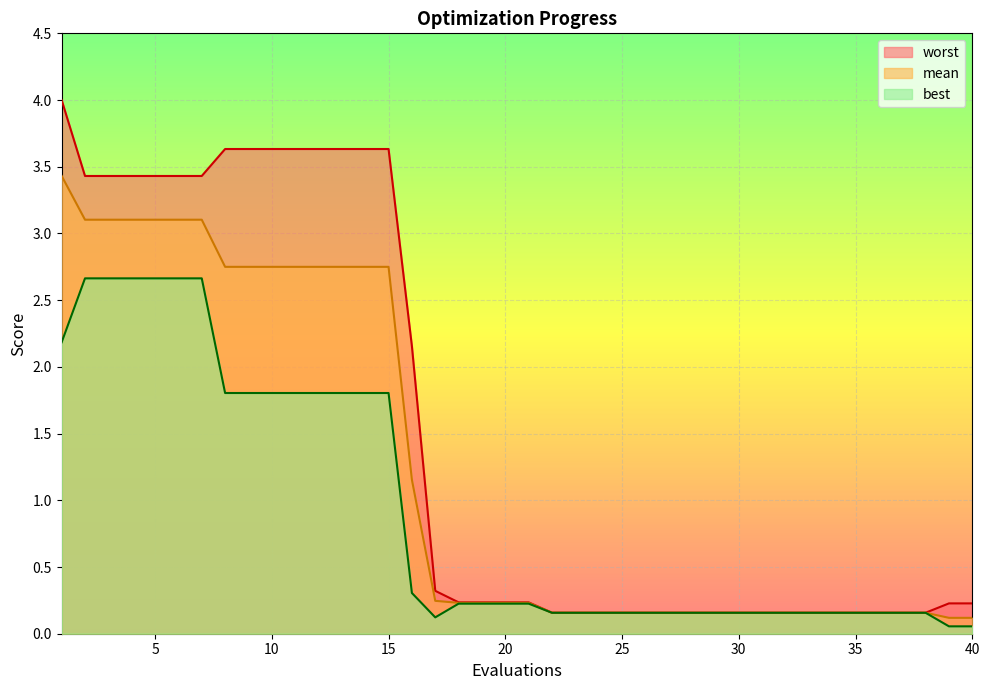

Between 4 and 36, which series saw the biggest shift?

worst